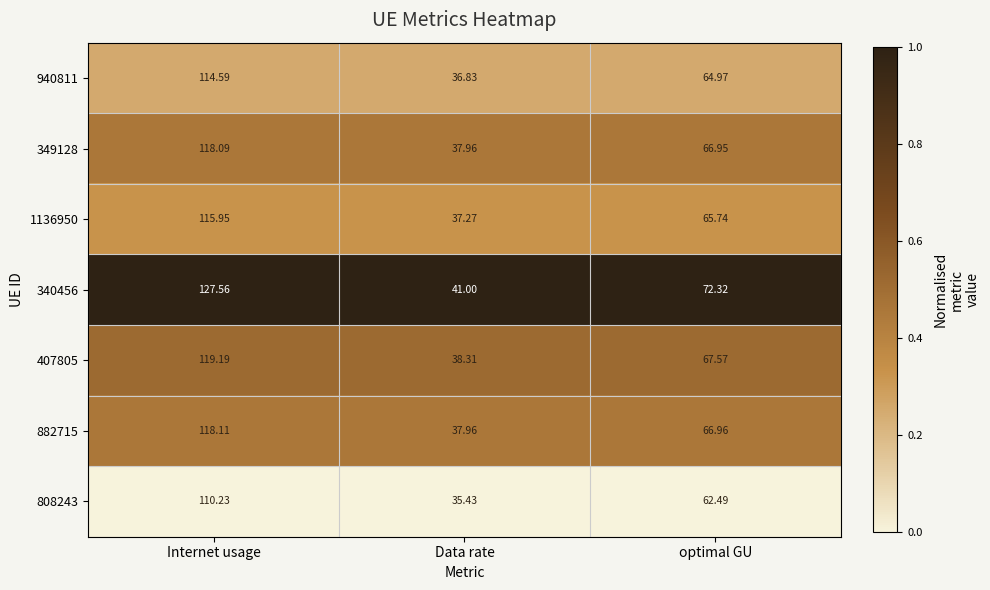

Which category has the lowest value in the 882715 series?

Data rate